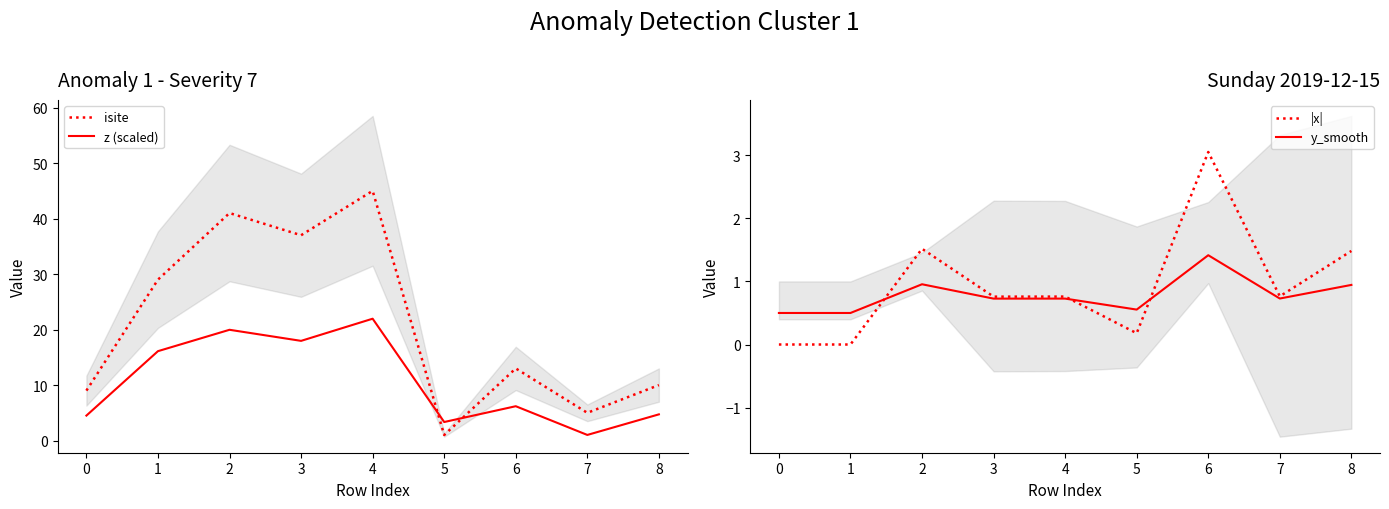

What is the value of the |x| point at the 5th from the left?

0.8